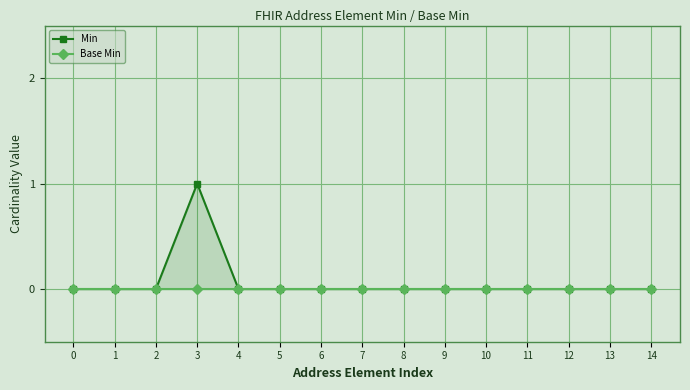

At which category does the chart reach its peak across all series?

3